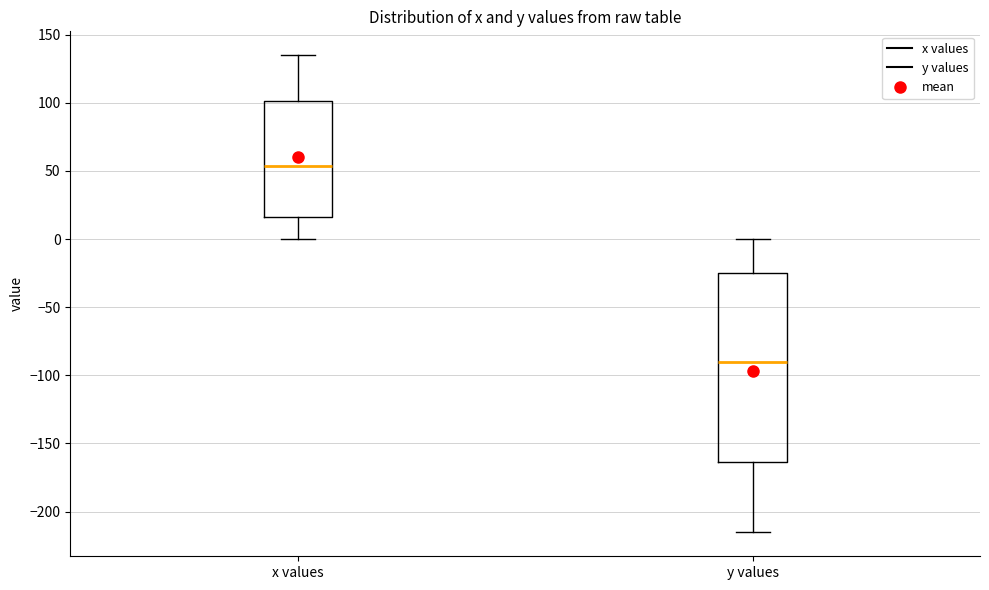

Where is the upper edge of the box for y values on the y-axis? The values are not printed on the chart, so give them approximately, as read against the axis.

-25